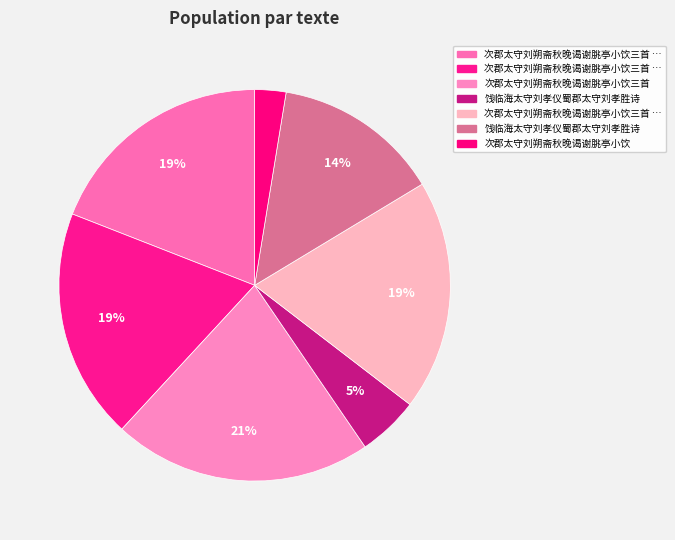

Count the number of slices in the pie.

7